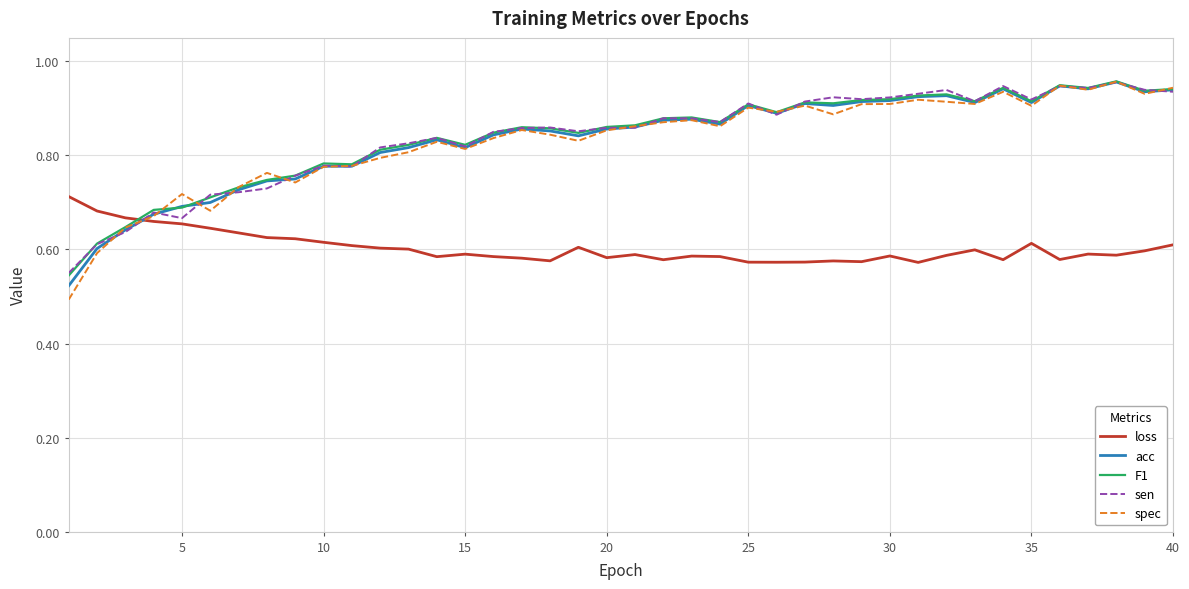

After their last crossing, which series has the higher values: loss or acc?

acc